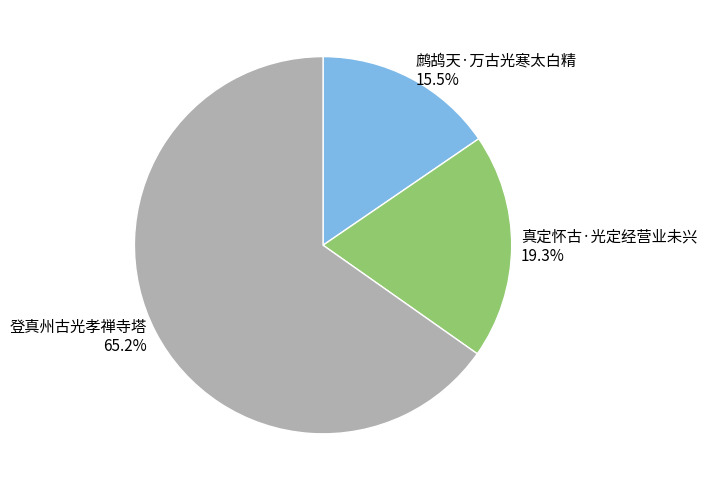

Between 真定怀古·光定经营业未兴 and 登真州古光孝禅寺塔, which is larger?

登真州古光孝禅寺塔